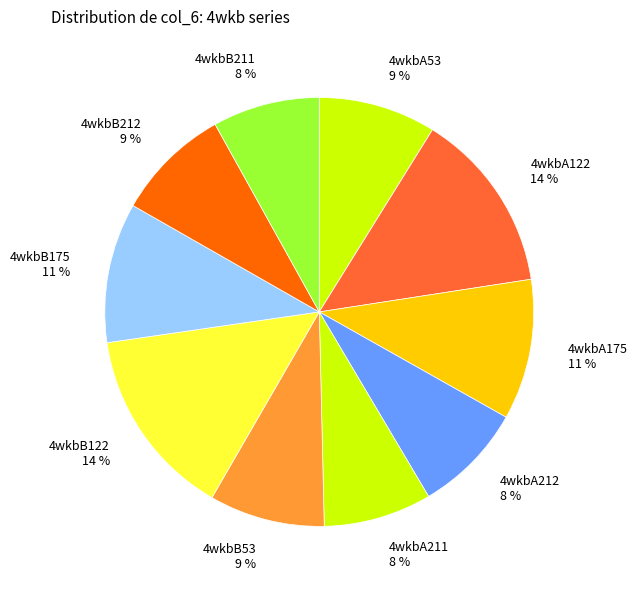

To the nearest percent, what portion does 4wkbB212 represent?

9%